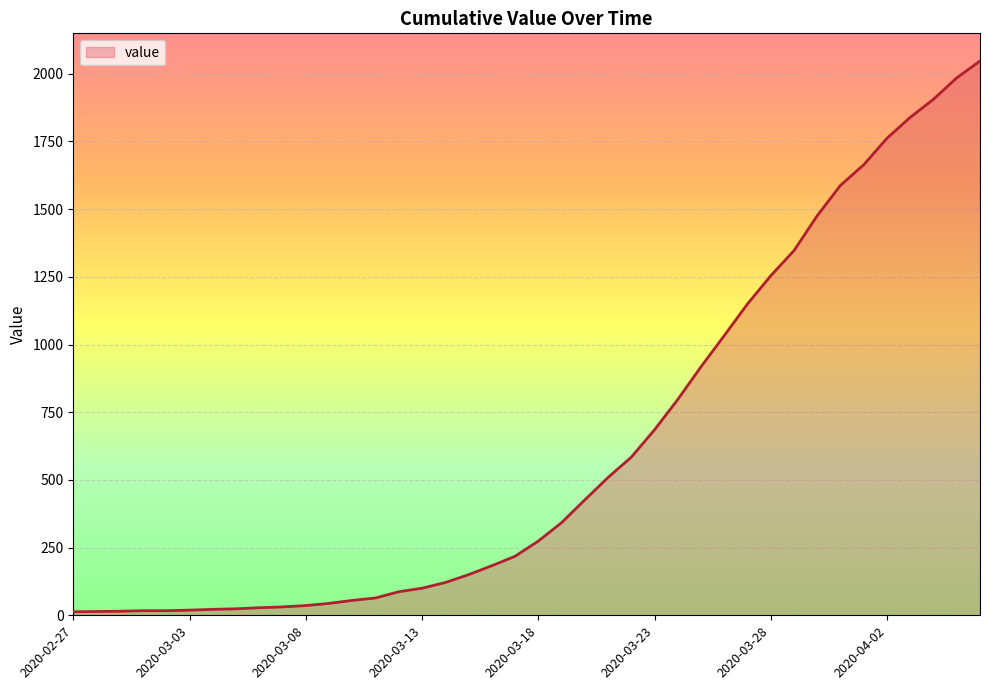

What is the difference between the maximum and minimum values?

2034